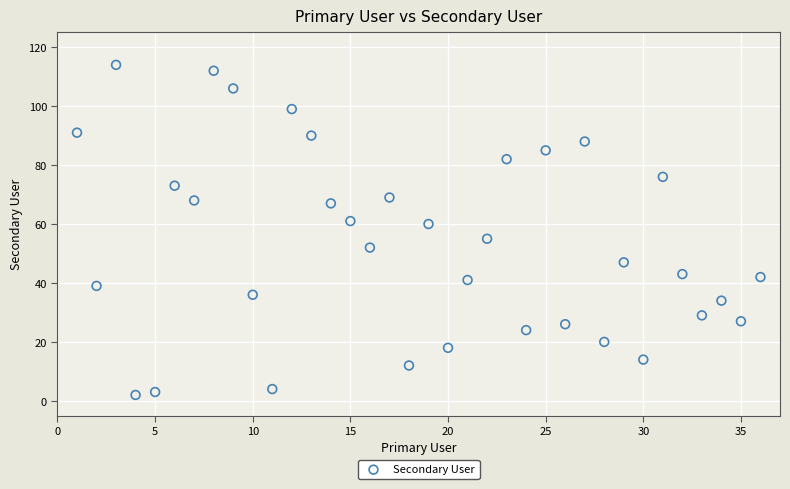

What is the range of X values (max minus min)?

35